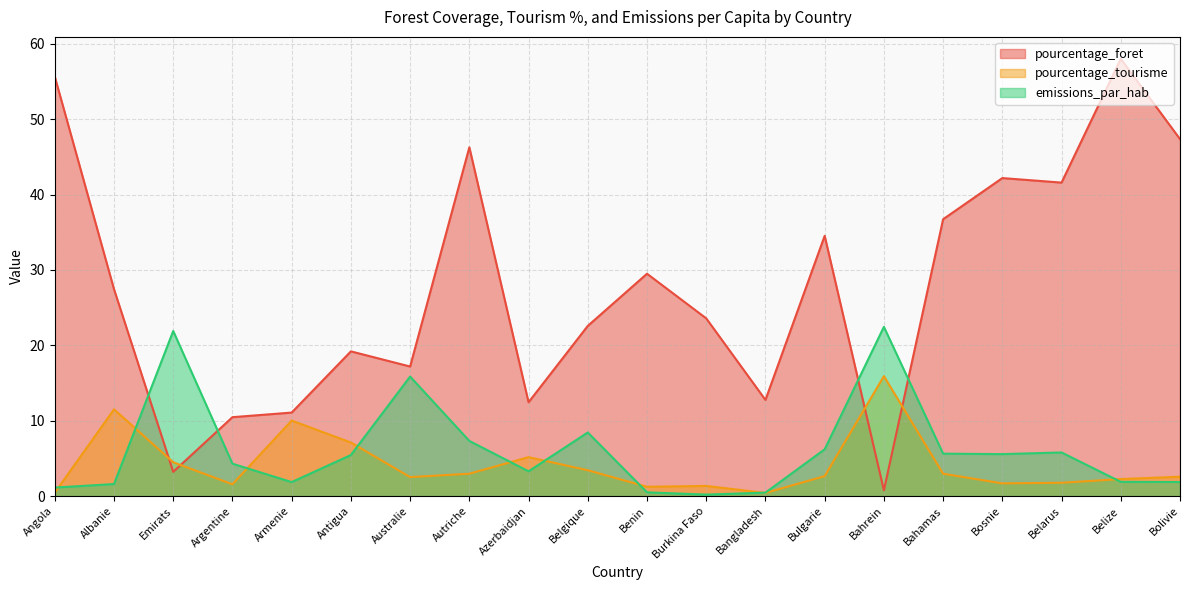

Which series ends up on top after the final intersection of emissions_par_hab and pourcentage_tourisme?

pourcentage_tourisme